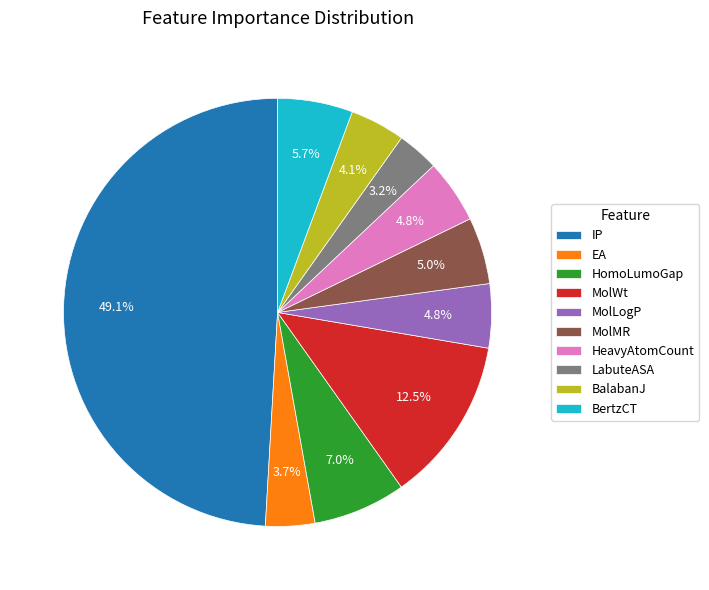

Which slice is the smallest?

LabuteASA